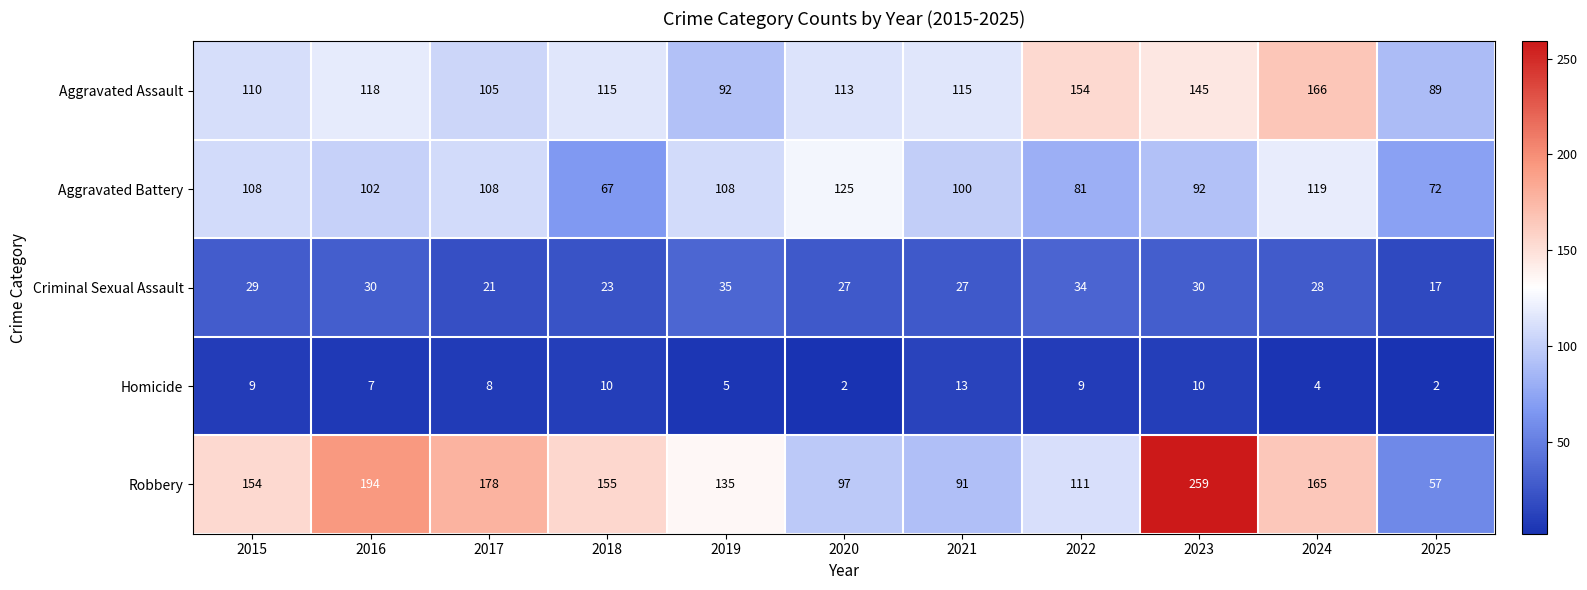

At 2016, list the series in order from largest to smallest.

Robbery, Aggravated Assault, Aggravated Battery, Criminal Sexual Assault, Homicide